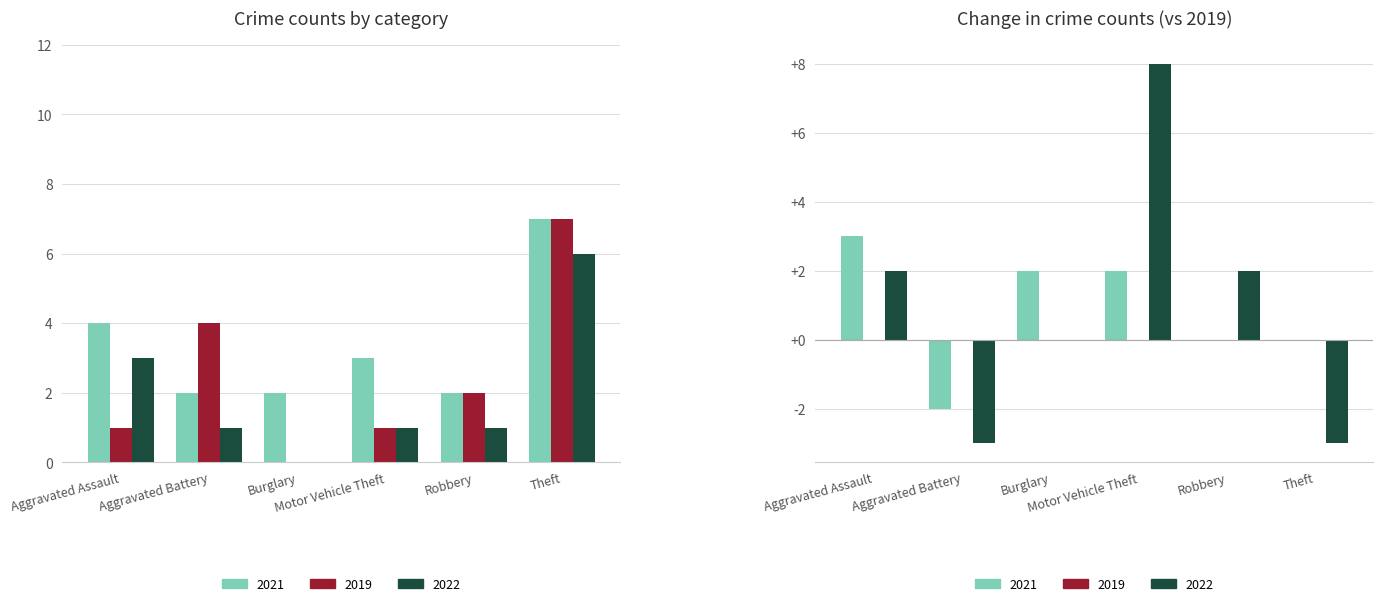

Count the number of data series in this chart.

3